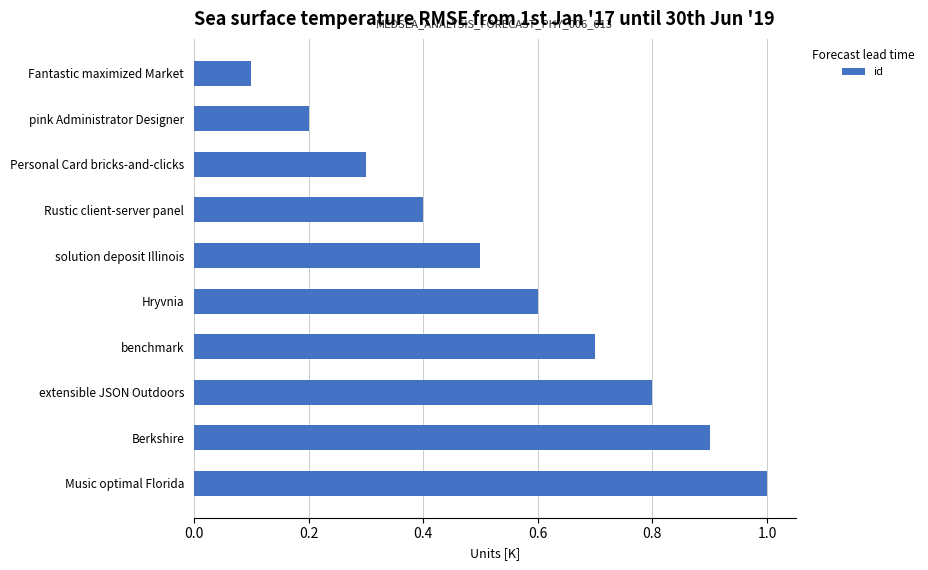

What is the difference between the maximum and minimum values?

0.9